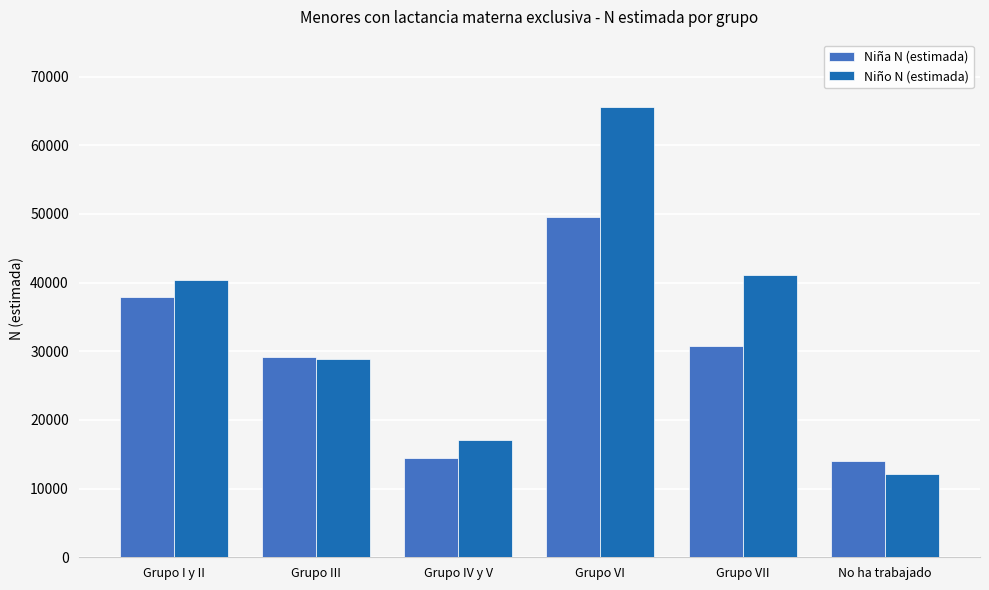

What is the difference between the highest and lowest values at Grupo VI?

15944